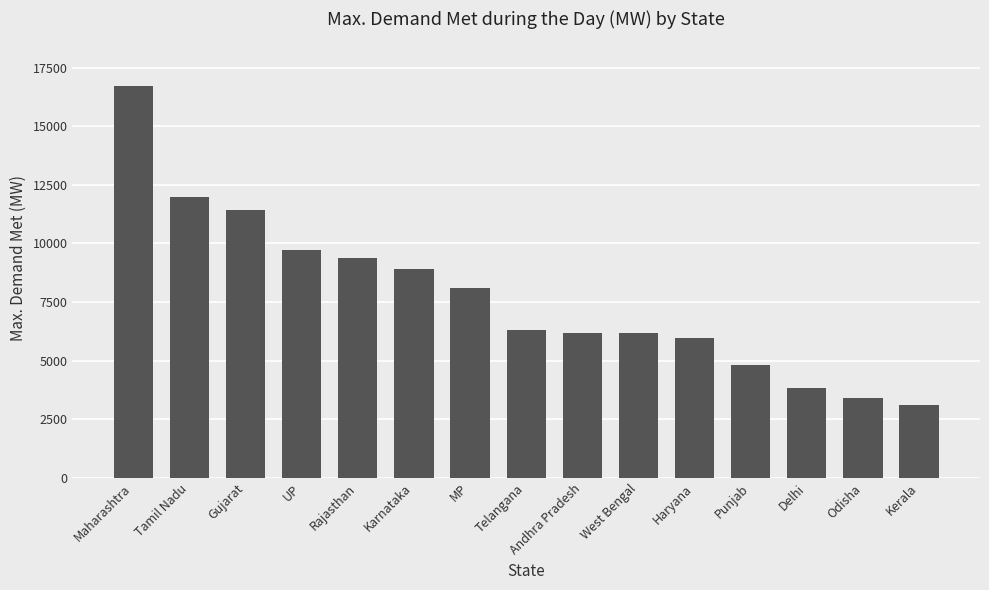

What is the value of the 6th bar from the left?

8906